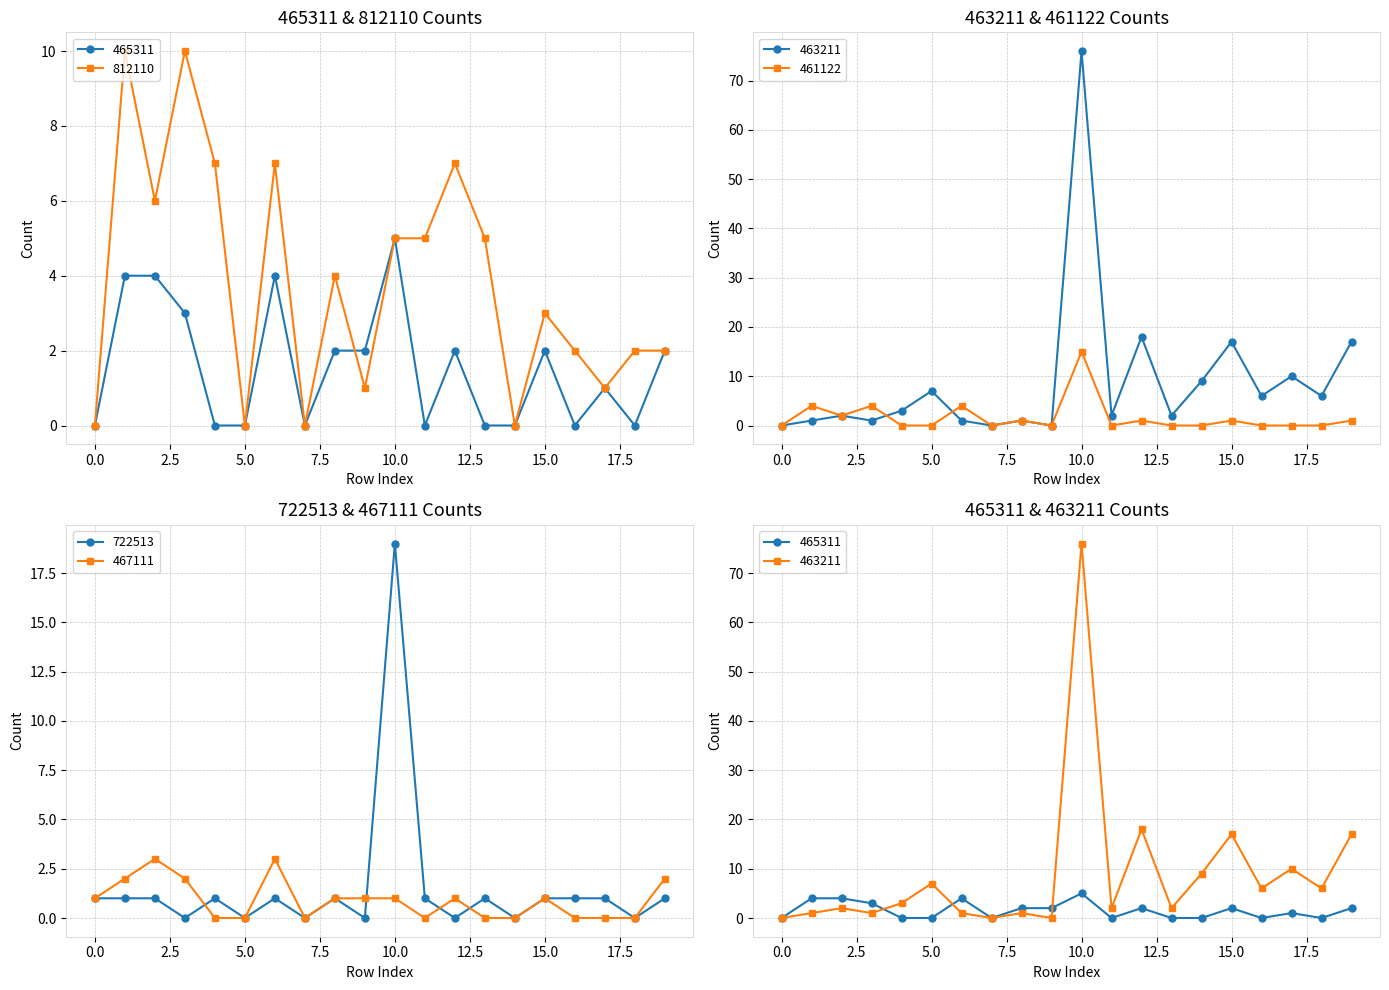

Reading right to left, extract all data points from this chart.

465311: 2	0	1	0	2	0	0	2	0	5	2	2	0	4	0	0	3	4	4	0
812110: 2	2	1	2	3	0	5	7	5	5	1	4	0	7	0	7	10	6	10	0
463211: 17	6	10	6	17	9	2	18	2	76	0	1	0	1	7	3	1	2	1	0
461122: 1	0	0	0	1	0	0	1	0	15	0	1	0	4	0	0	4	2	4	0
722513: 1	0	1	1	1	0	1	0	1	19	0	1	0	1	0	1	0	1	1	1
467111: 2	0	0	0	1	0	0	1	0	1	1	1	0	3	0	0	2	3	2	1